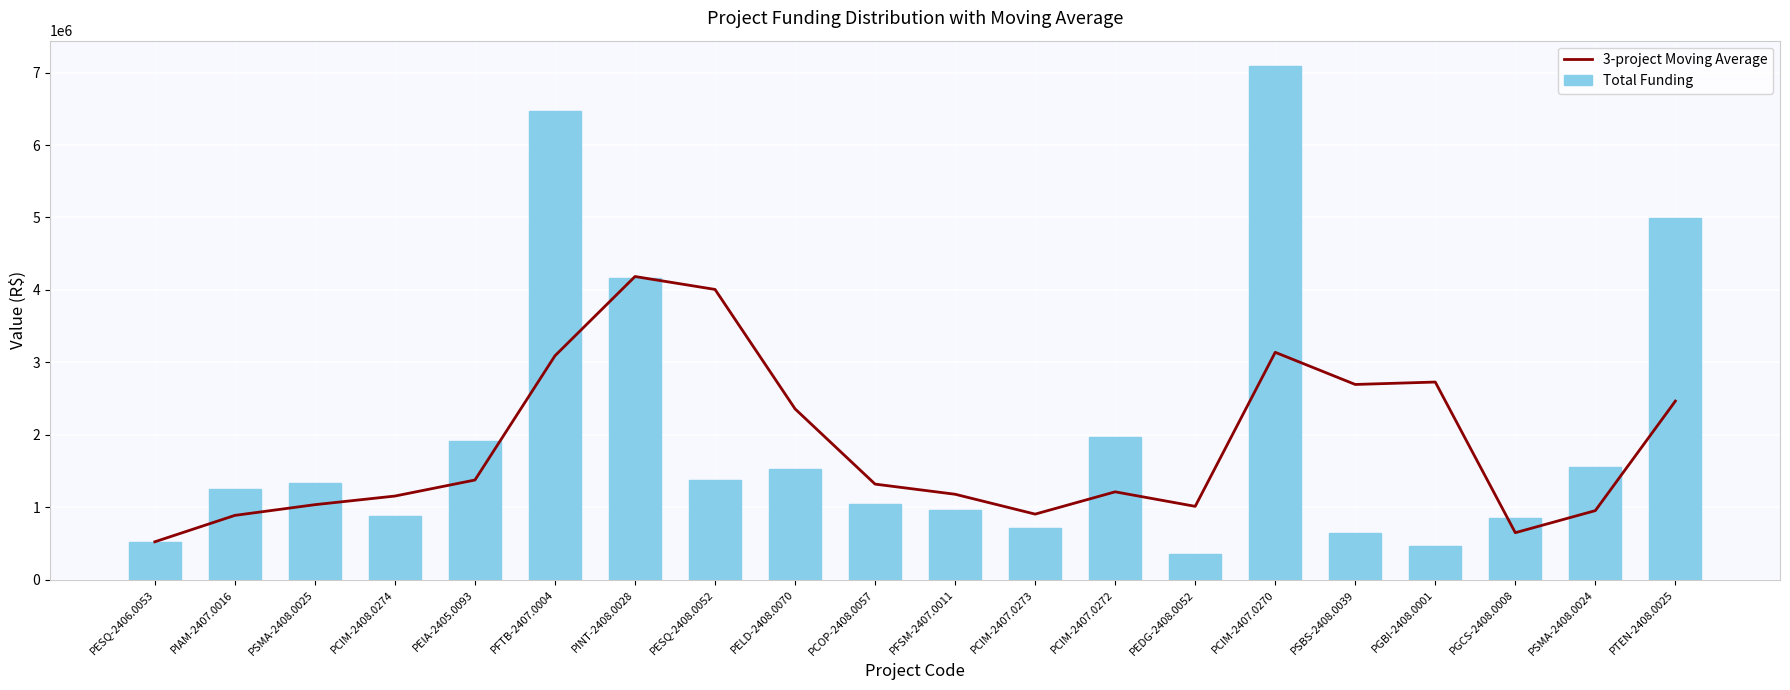

Which label corresponds to the smallest value in the chart?

PEDG-2408.0052